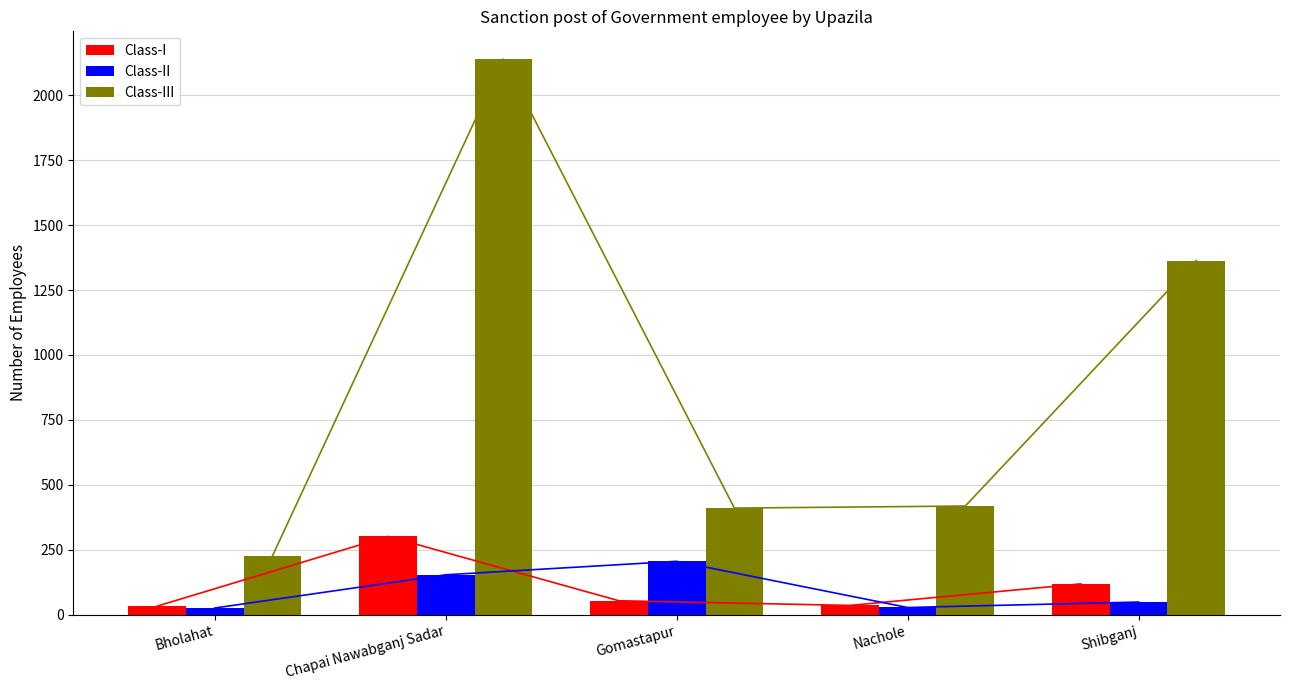

The value of Class-III at Nachole is 418. True or false?

True